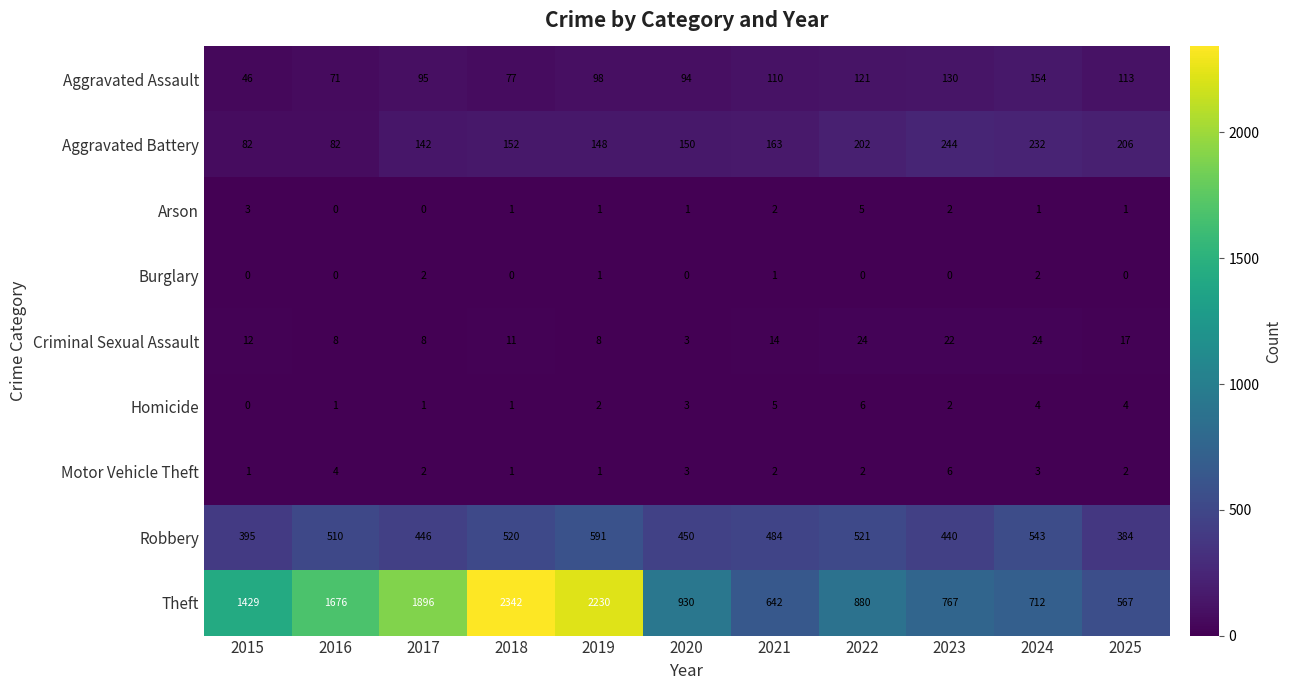

What is the approximate value of Aggravated Battery at 2025, to the nearest 5?

205